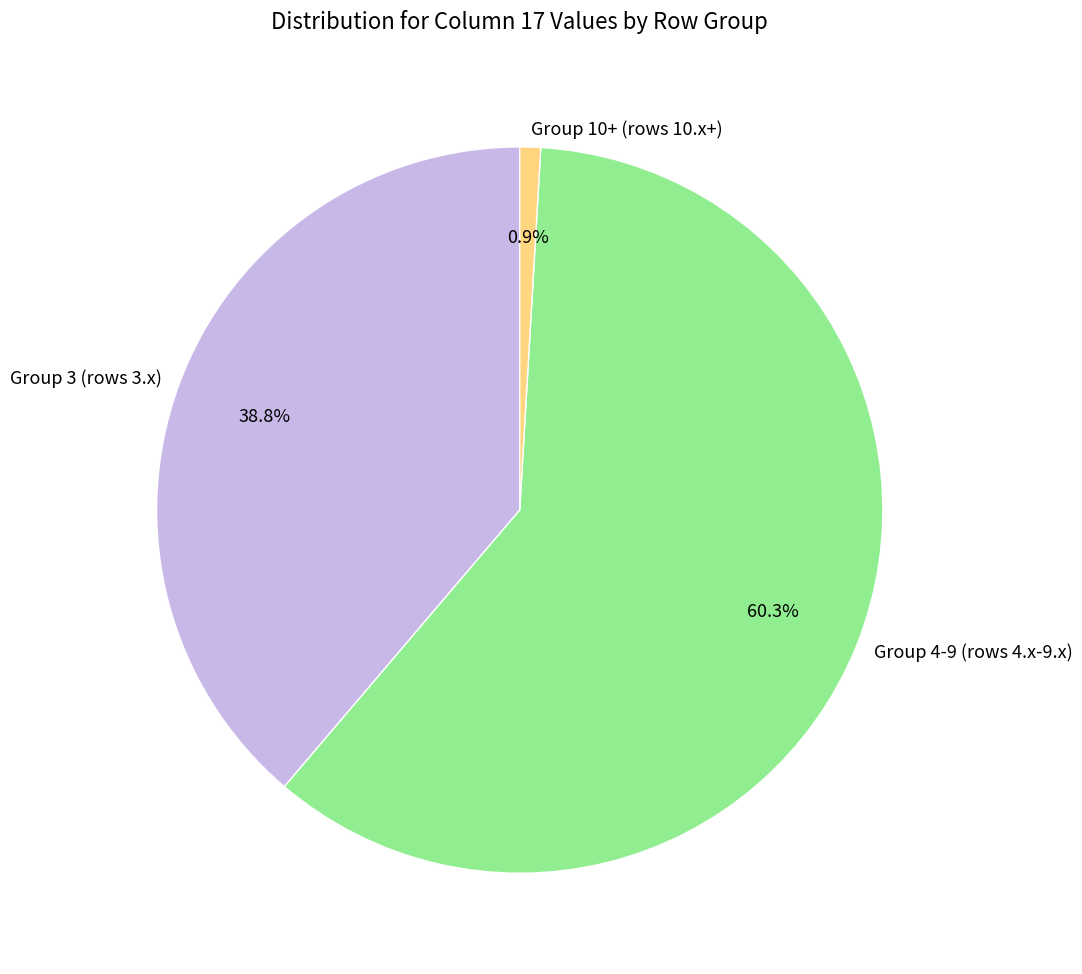

Does any single category account for the majority?

Yes